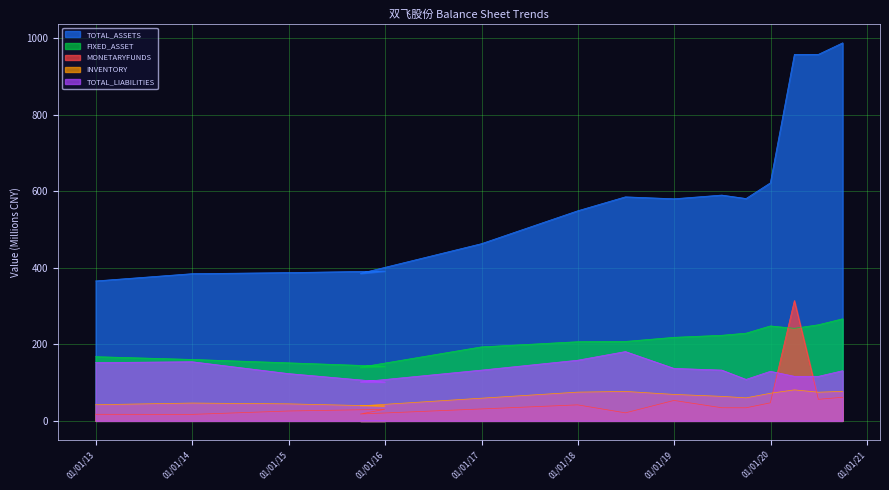

What is the difference between the maximum and minimum values in the MONETARYFUNDS series?

297.7